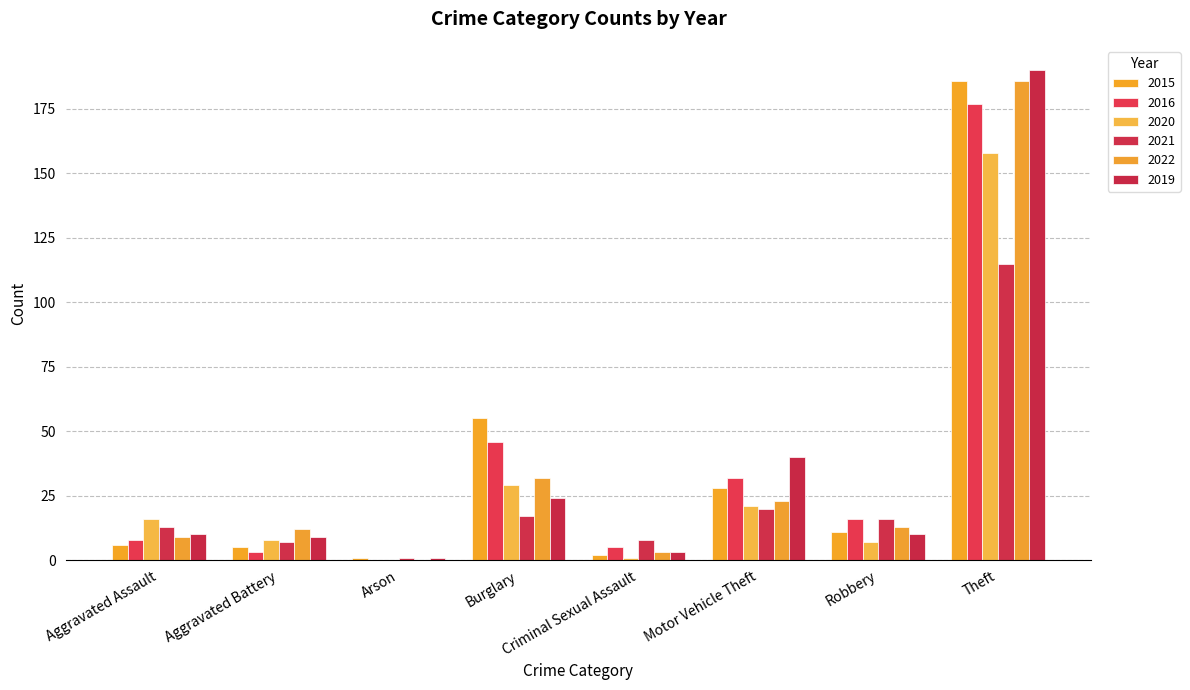

Which label corresponds to the largest value in the chart?

Theft